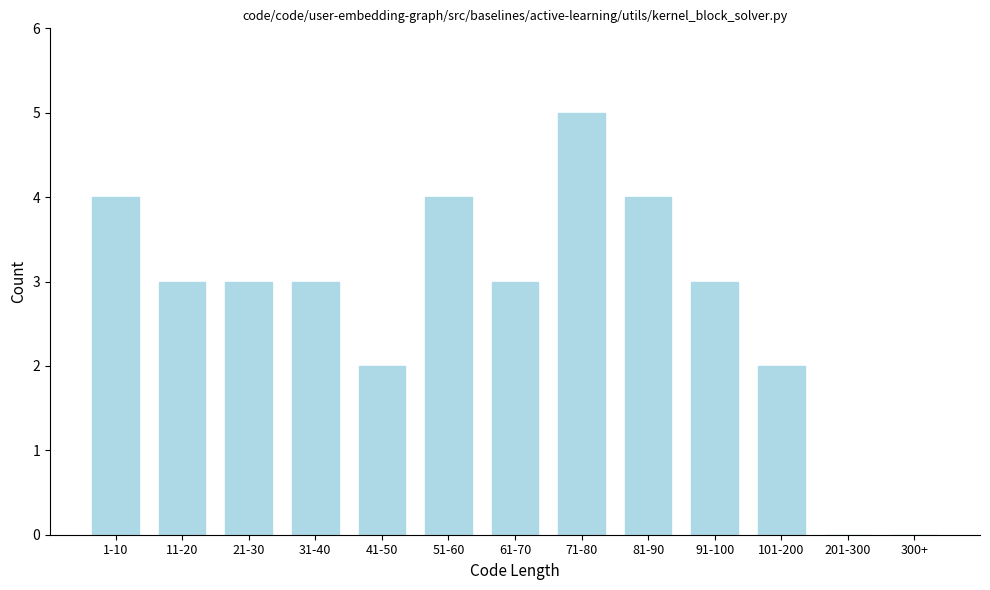

Reading right to left, list all the values displayed in this chart.

300+=0	201-300=0	101-200=2	91-100=3	81-90=4	71-80=5	61-70=3	51-60=4	41-50=2	31-40=3	21-30=3	11-20=3	1-10=4